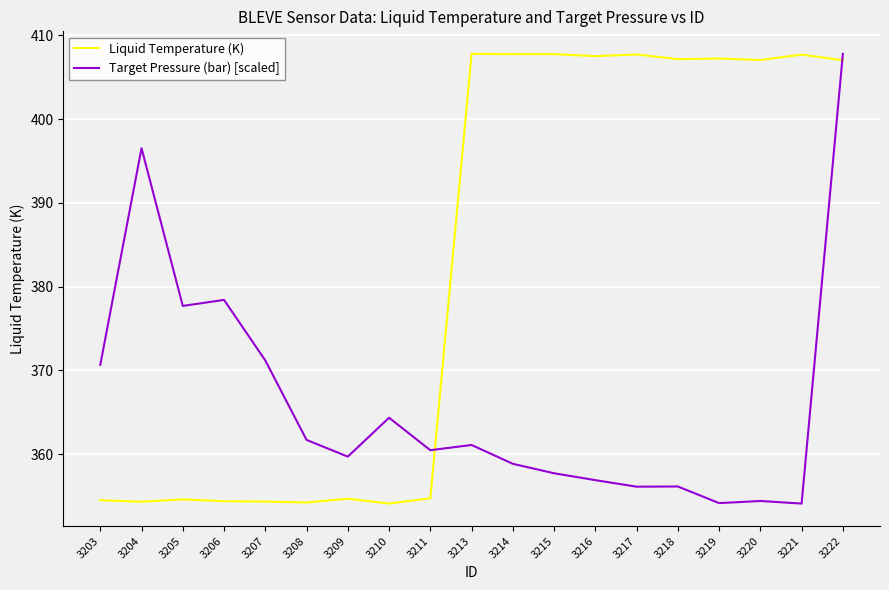

At which category is the sum across all series the highest?

3222